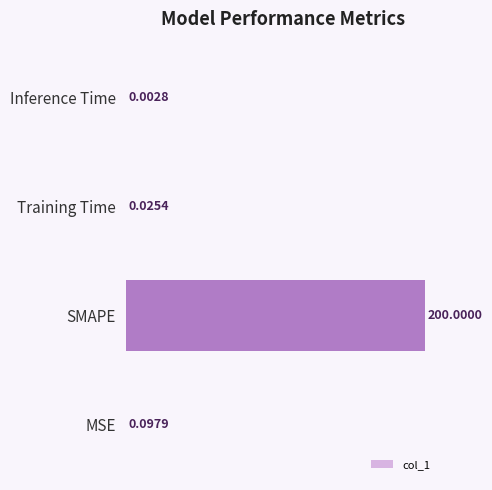

Does the chart contain stacked bars?

No